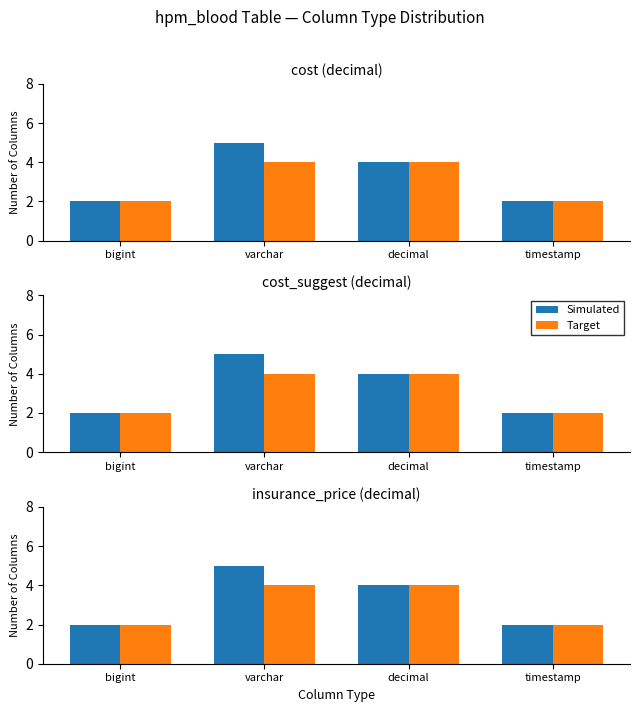

What value does the Target series have at timestamp?

2